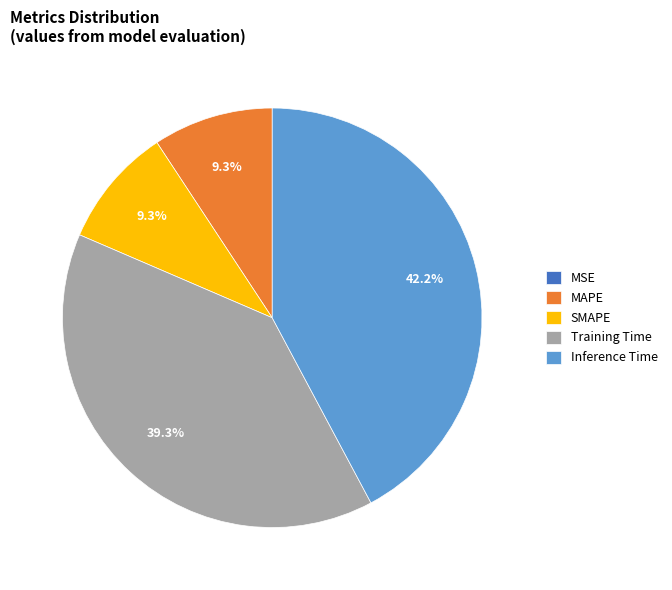

Which has a higher value, SMAPE or Training Time?

Training Time